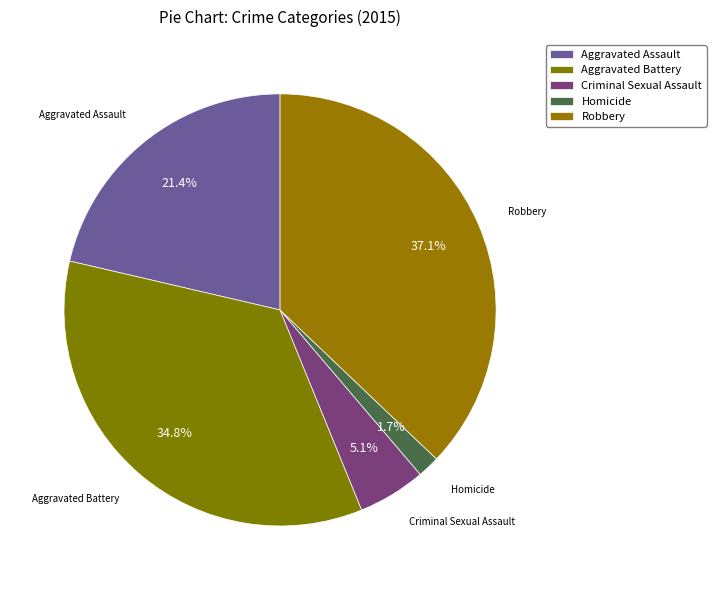

To the nearest percent, what is the difference between the Aggravated Battery and Homicide slice percentages?

33%